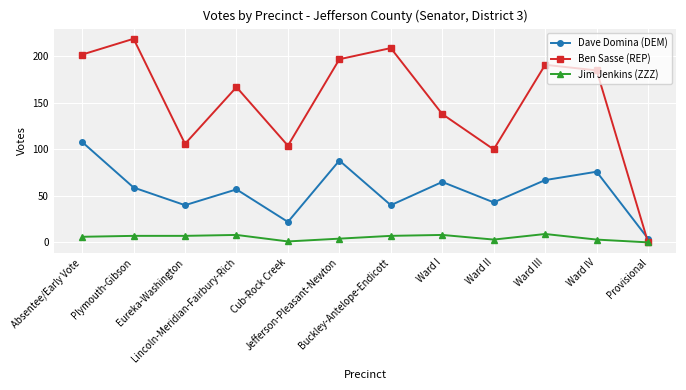

True or false: Ben Sasse (REP) and Dave Domina (DEM) cross at least once.

True